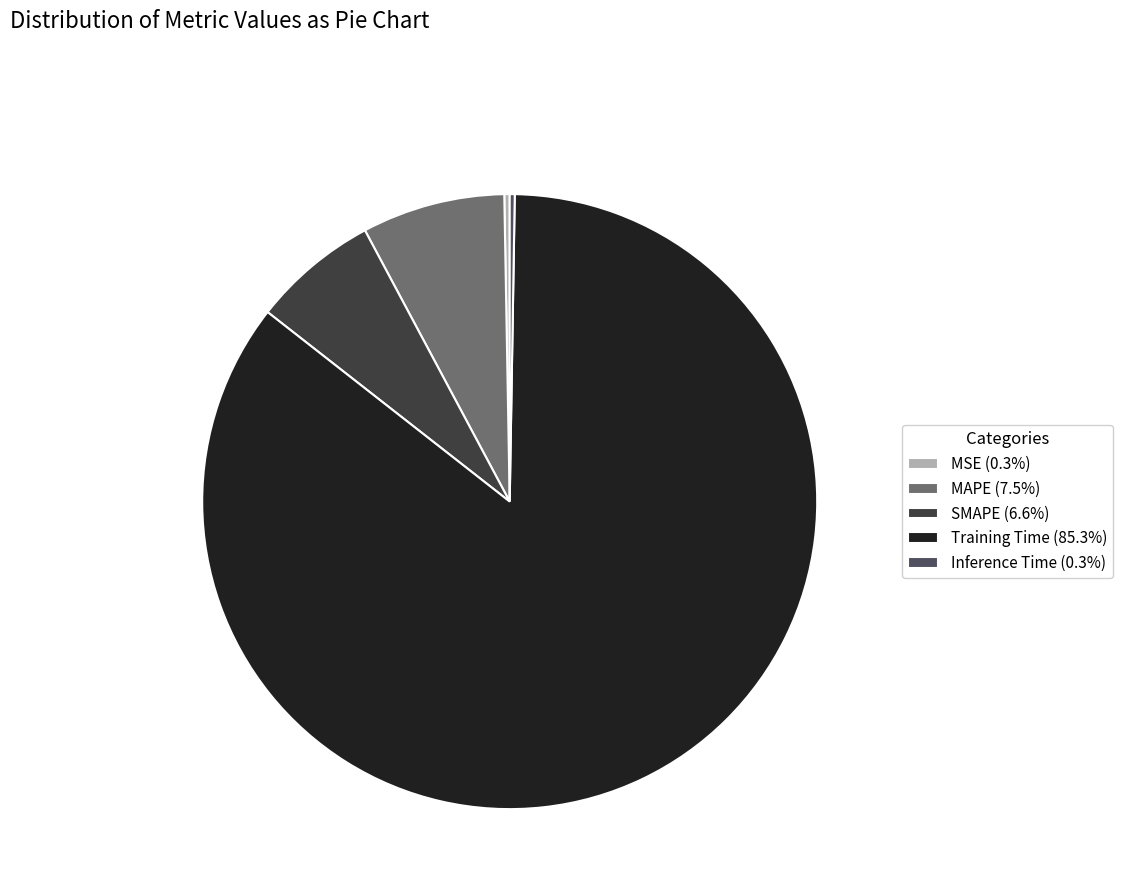

Is the sum of Inference Time and SMAPE greater than half?

No